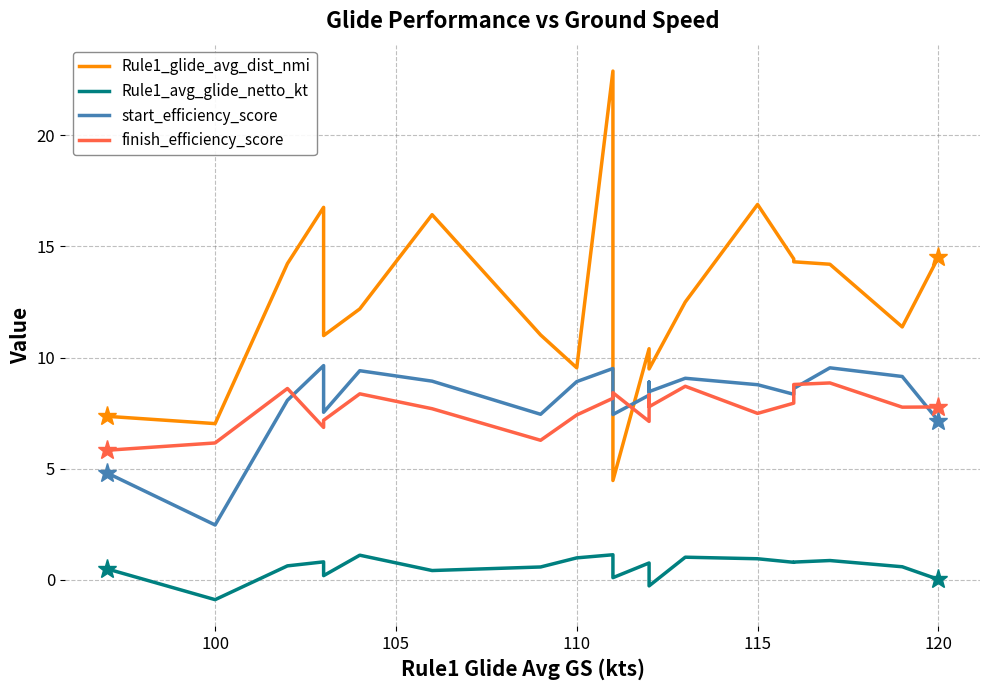

True or false: finish_efficiency_score has a value of 15.0 at 17.

False